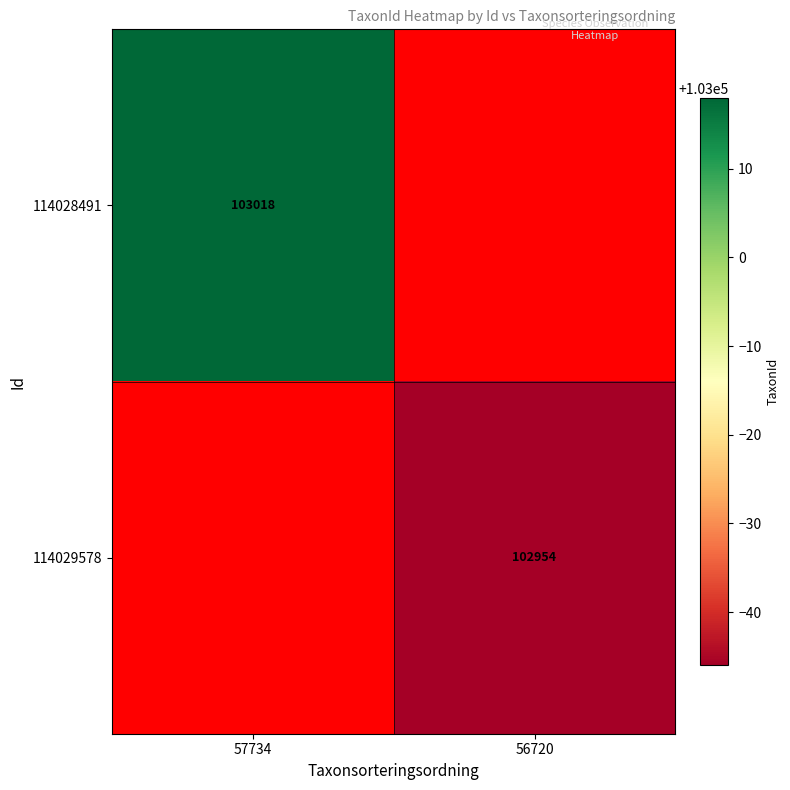

True or false: 114028491 has a value of 103018 at 57734.

True